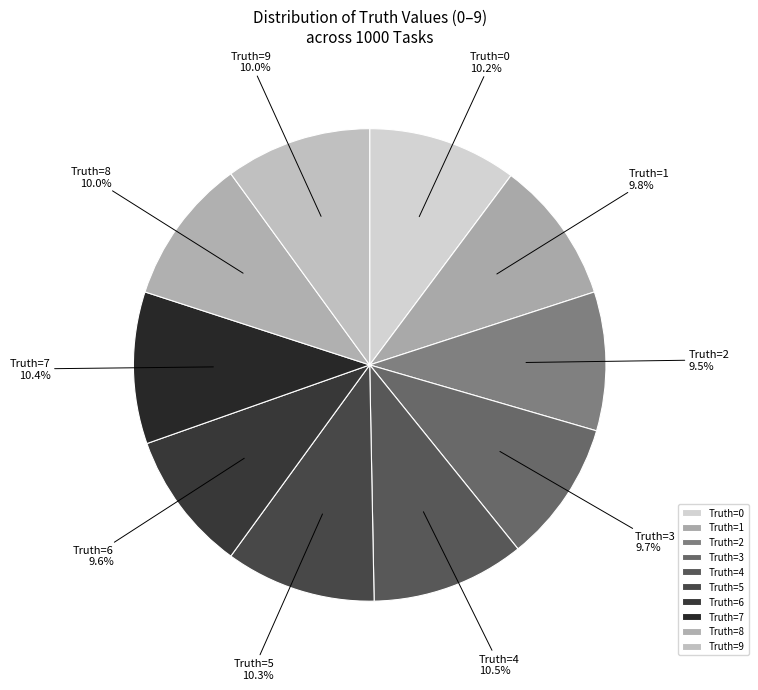

How many segments does this pie chart have?

10